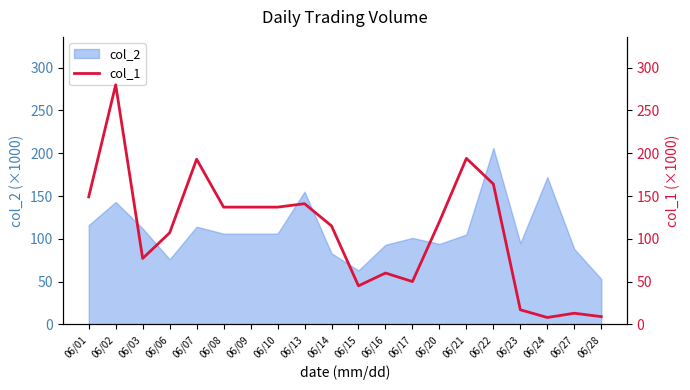

At which category does the chart reach its minimum across all series?

06/24